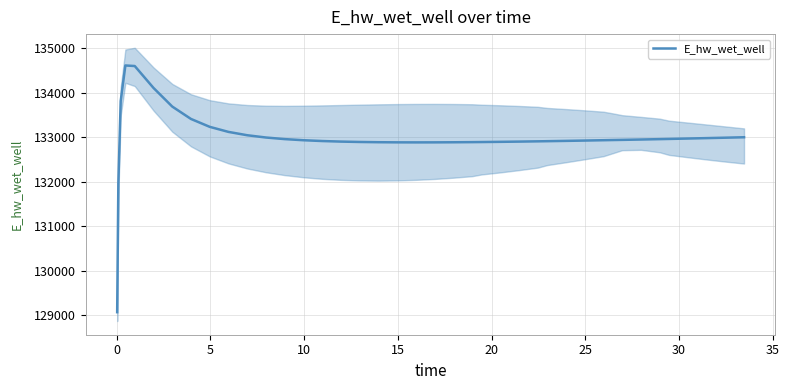

What is the highest value of the E_hw_wet_well series?

134614.9